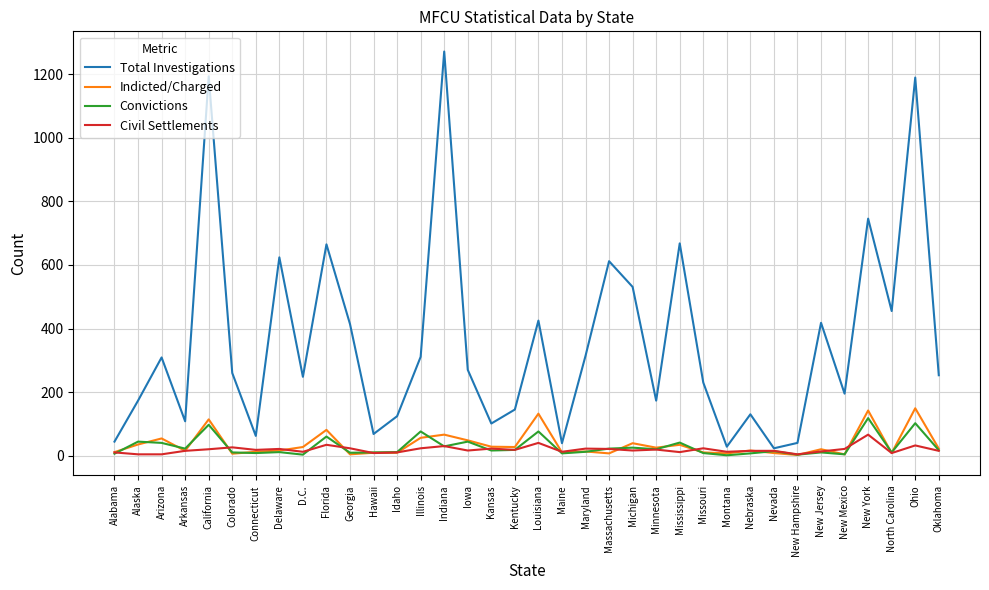

At which category does the chart reach its peak across all series?

Indiana